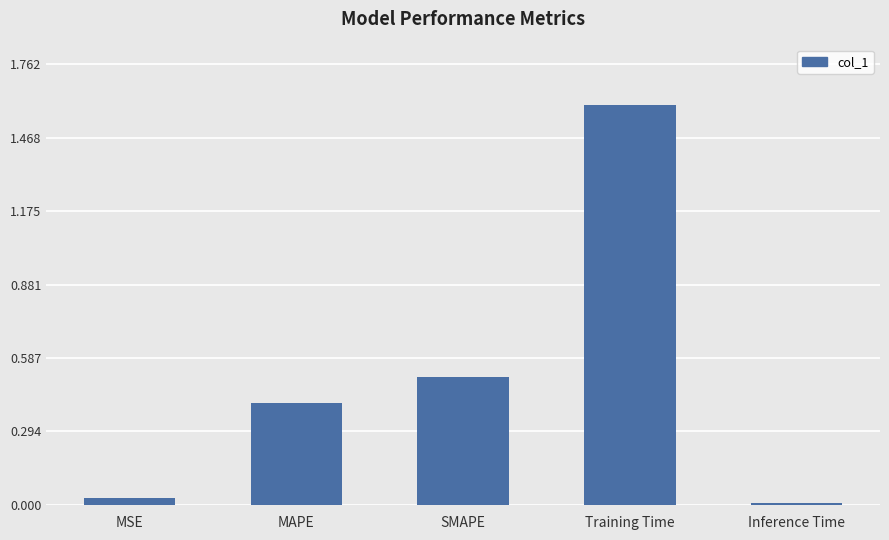

Is it true that the value at MAPE is 0.4?

True